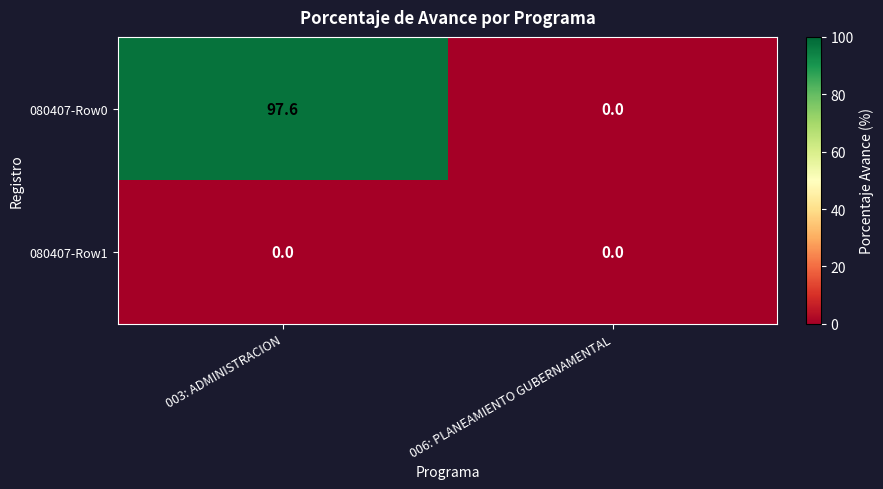

Which series has the largest total across all categories?

080407-Row0